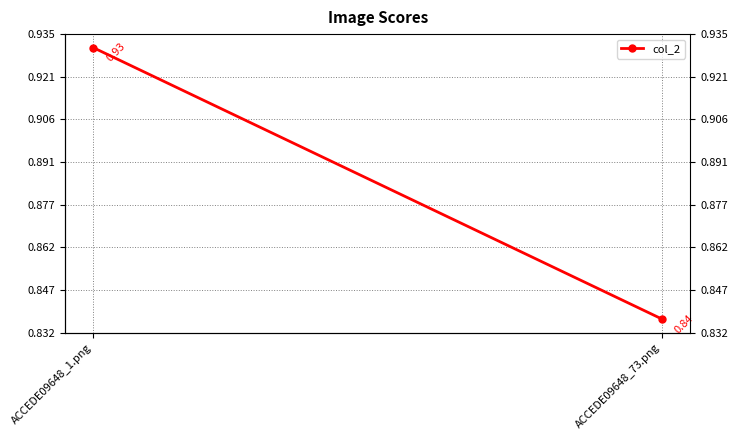

What is the sum of all values?

1.8